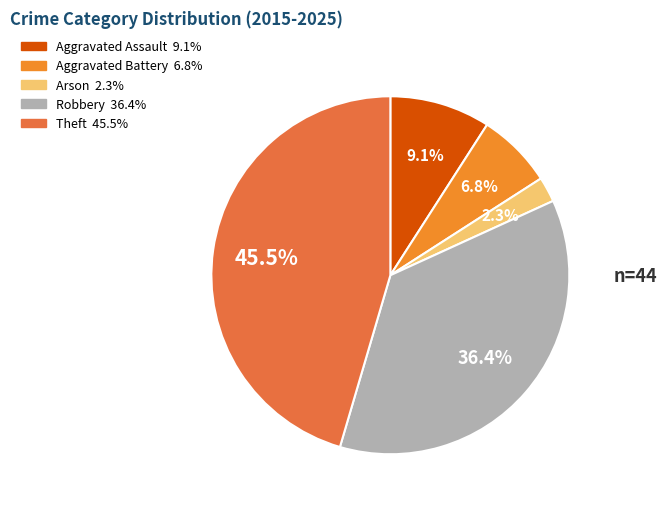

Does Arson represent more than half of the total?

No